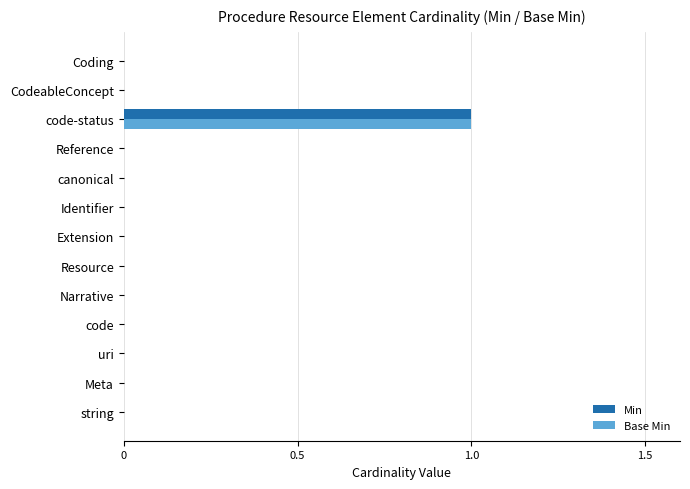

True or false: Base Min has a value of 1 at Resource.

False